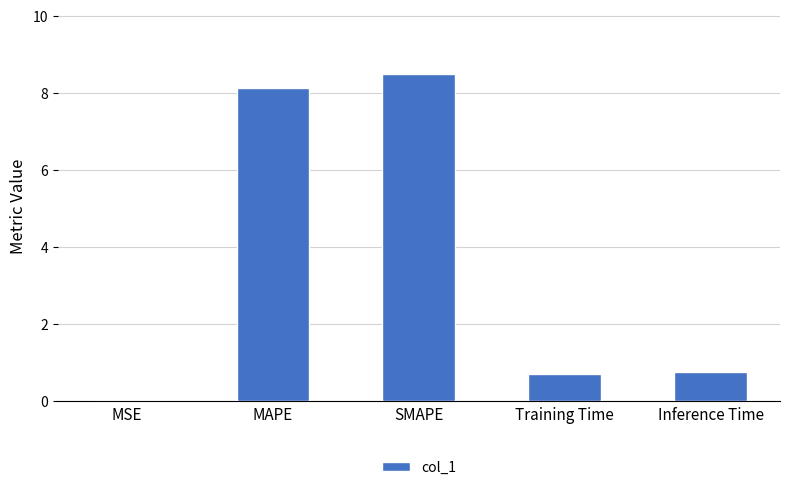

Does the chart contain stacked bars?

No